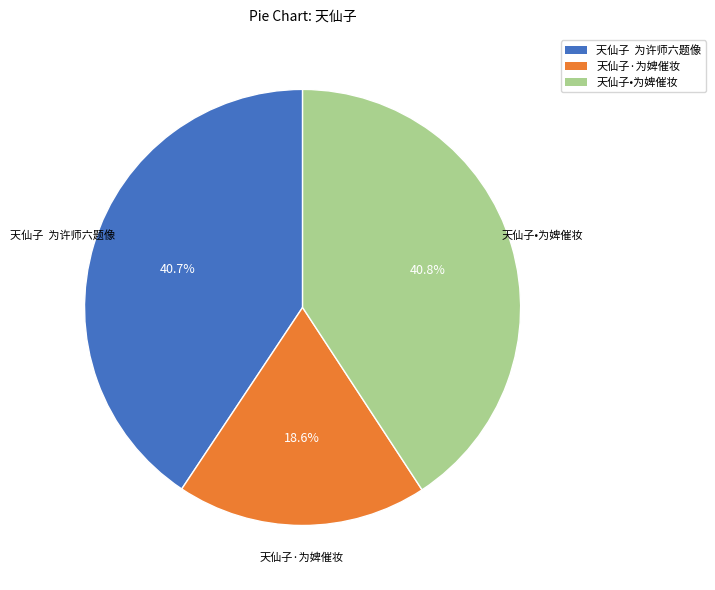

How many slices are in this pie chart?

3